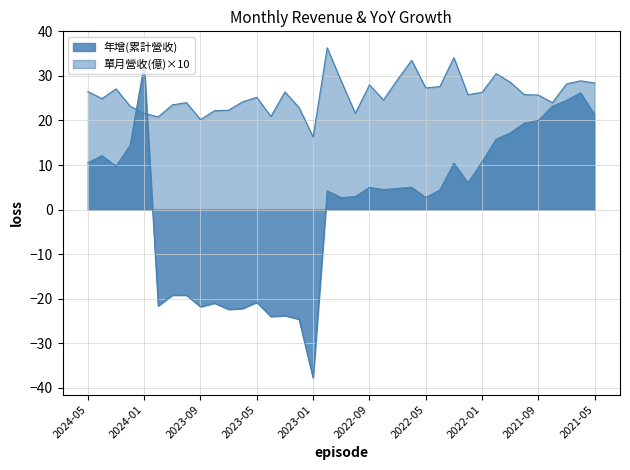

How many interior local peaks does the 單月營收(億) series have?

10